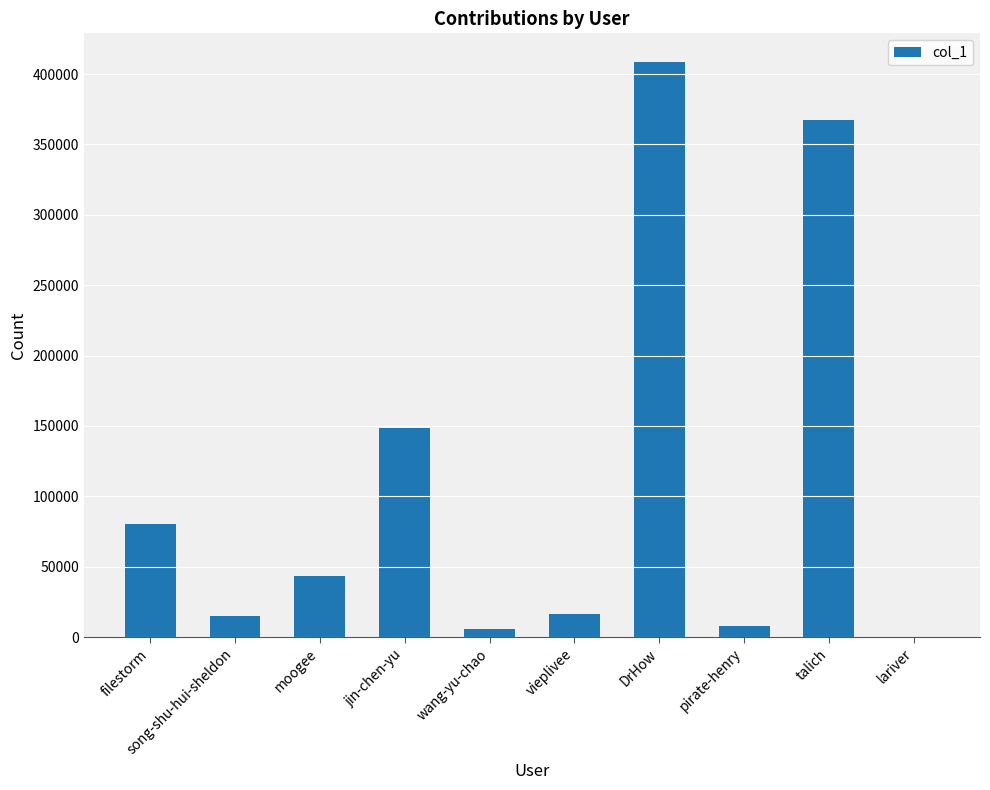

Reading right to left, extract all data points from this chart.

103	367255	7907	408471	16684	5555	148244	43725	14767	80207